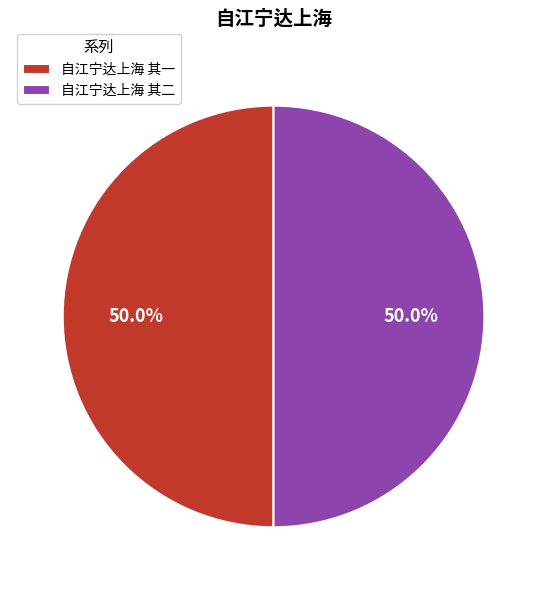

Approximately how many times larger is the value at 自江宁达上海 其二 compared to 自江宁达上海 其一?

1.0